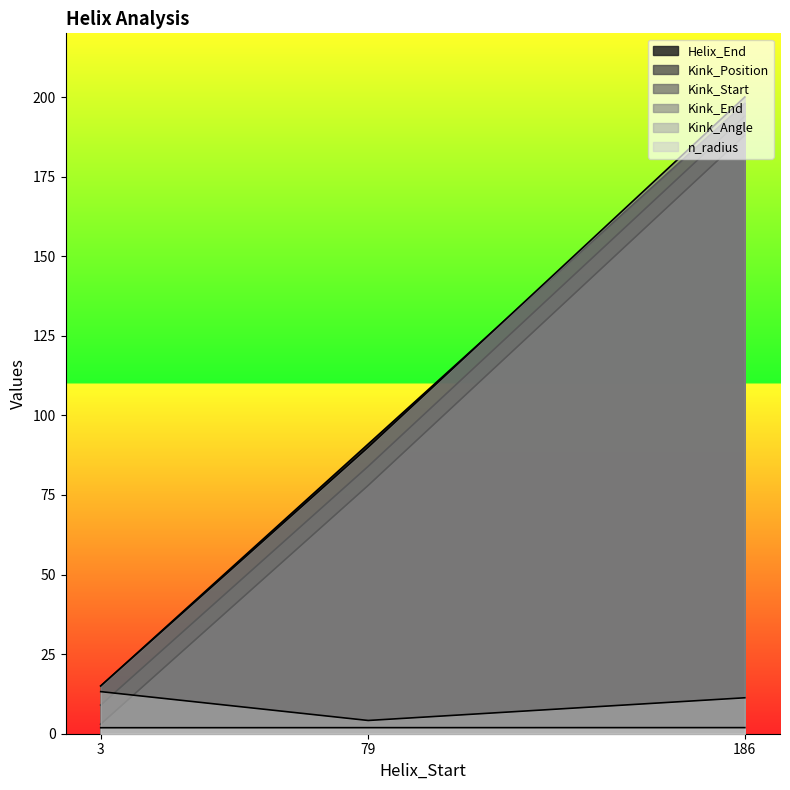

The Kink_Position series shows 194.0 at 186. True or false?

True